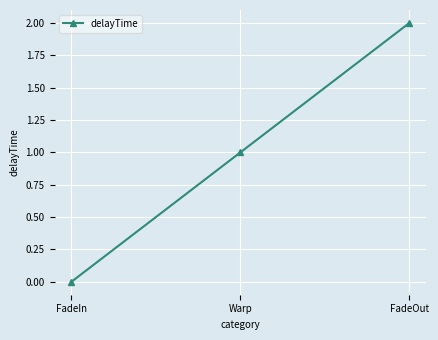

What is the difference between the maximum and second lowest values?

1